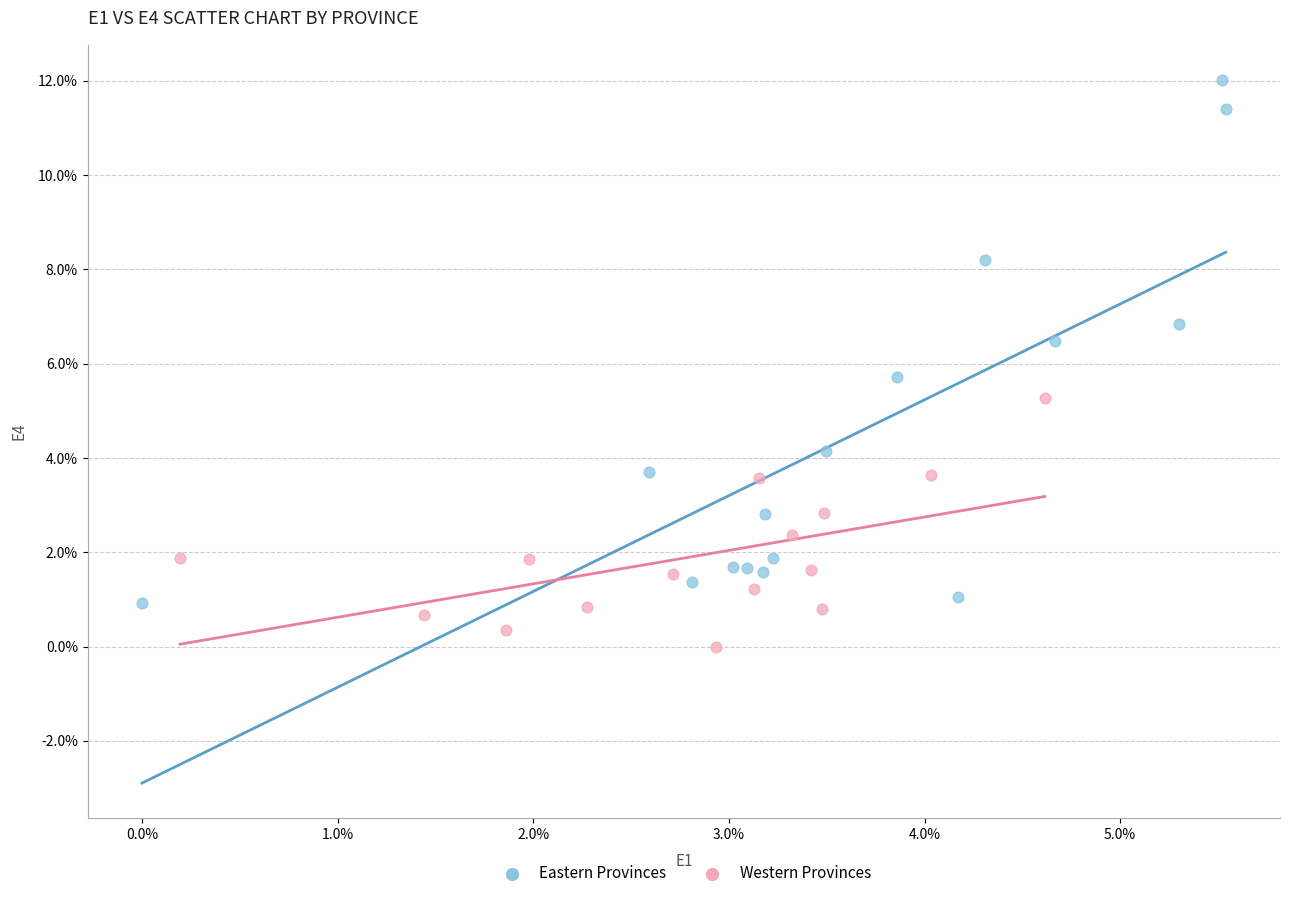

What are all the series names shown in the legend?

Eastern Provinces, Western Provinces